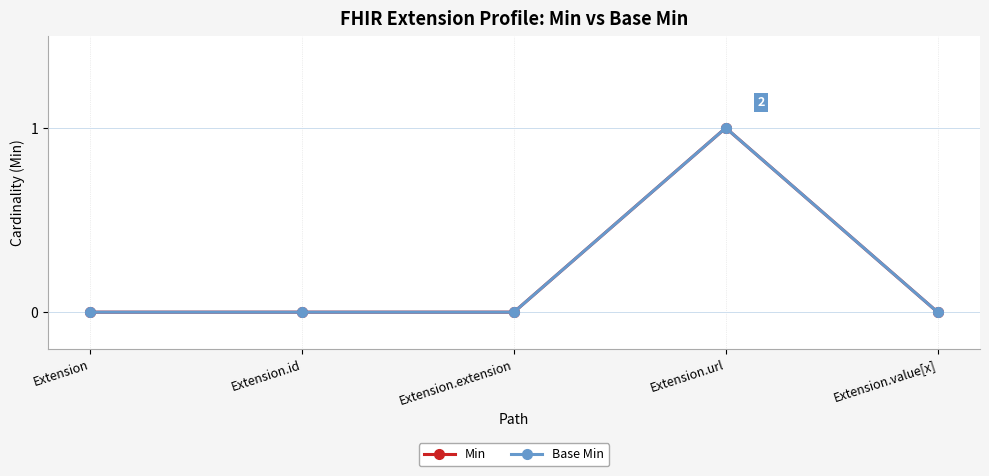

The value of Base Min at Extension.id is 0. True or false?

True